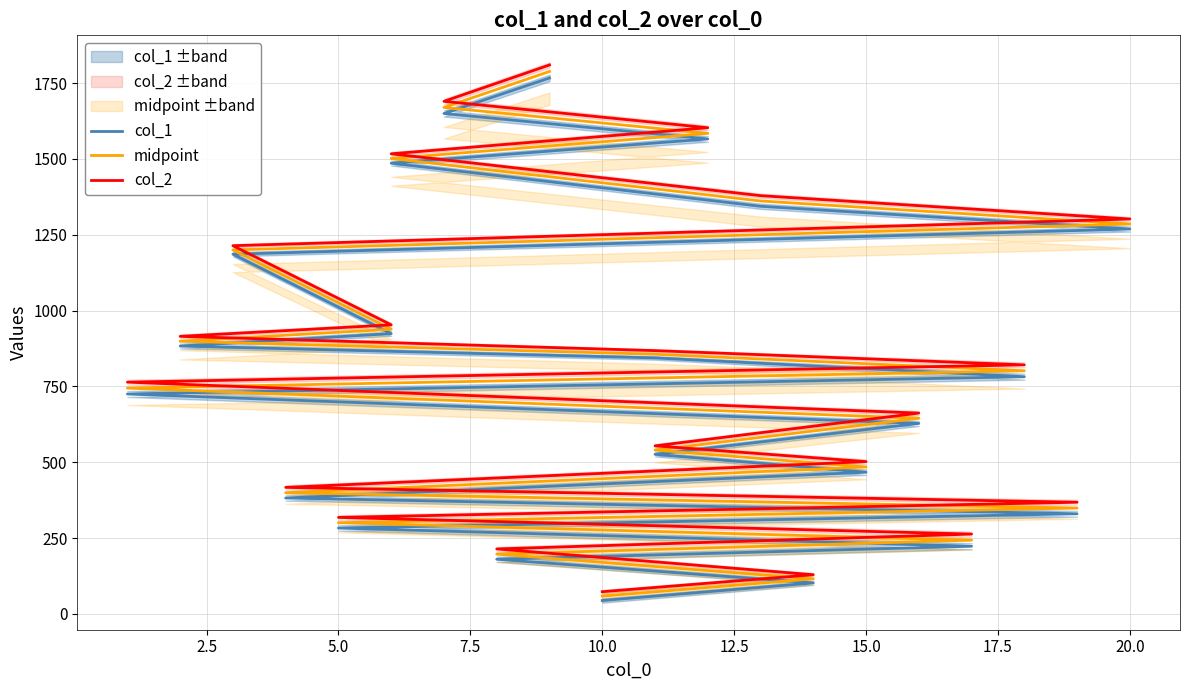

True or false: midpoint and col_1 intersect in this chart.

False